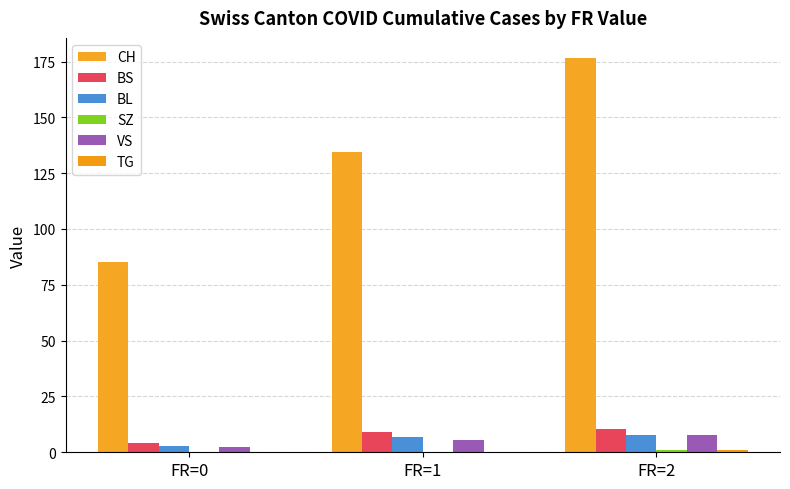

Which series has the largest total across all categories?

CH